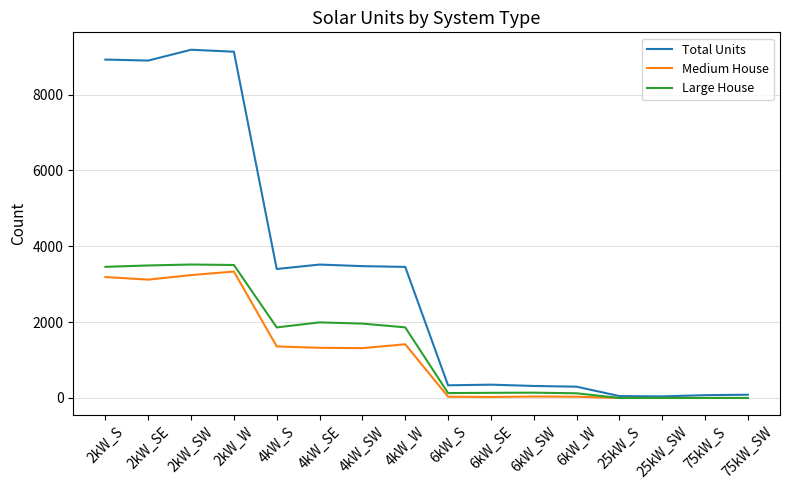

Which series has the largest total across all categories?

Total Units